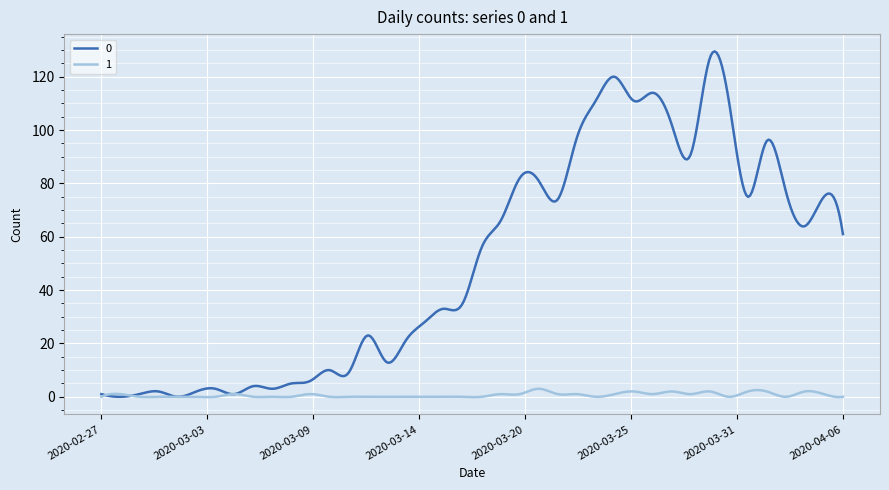

What is the greatest value displayed?

129.5